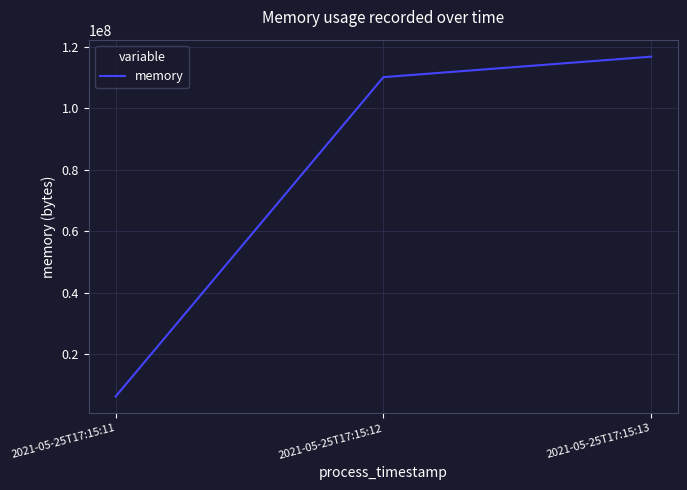

What is the sum of the values at 2021-05-25T17:15:11 and 2021-05-25T17:15:13?

123109376